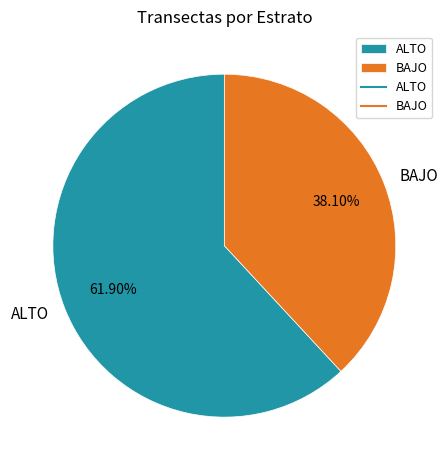

To the nearest percent, what is the difference between the largest and smallest slice percentages?

24%